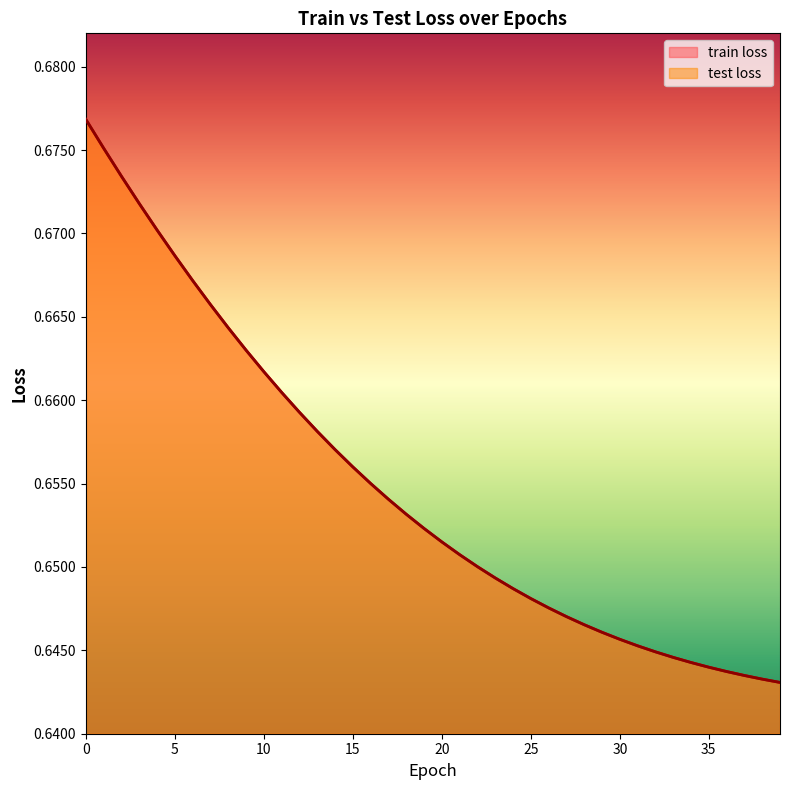

Reading left to right, what are all the values shown in this chart?

train loss: 0.7	0.7	0.7	0.7	0.7	0.7	0.7	0.7	0.7	0.7	0.7	0.7	0.7	0.7	0.7	0.7	0.7	0.7	0.7	0.7	0.7	0.7	0.7	0.6	0.6	0.6	0.6	0.6	0.6	0.6	0.6	0.6	0.6	0.6	0.6	0.6	0.6	0.6	0.6	0.6
test loss: 0.7	0.7	0.7	0.7	0.7	0.7	0.7	0.7	0.7	0.7	0.7	0.7	0.7	0.7	0.7	0.7	0.7	0.7	0.7	0.7	0.7	0.7	0.7	0.6	0.6	0.6	0.6	0.6	0.6	0.6	0.6	0.6	0.6	0.6	0.6	0.6	0.6	0.6	0.6	0.6